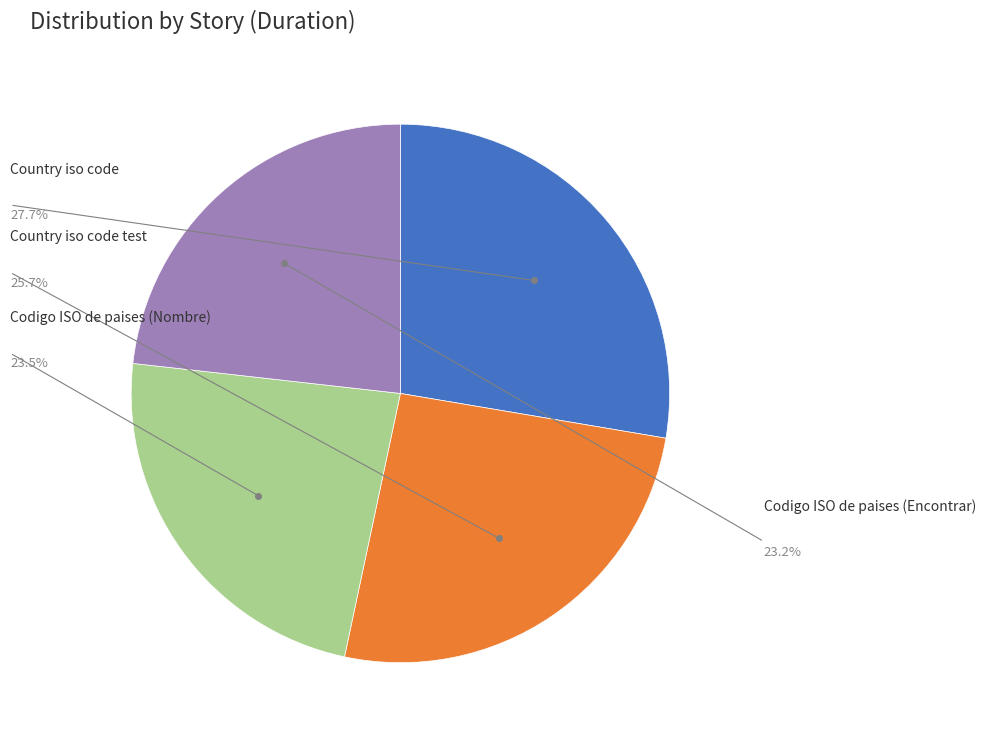

To the nearest percent, what is the combined percentage of Codigo ISO de paises (Encontrar) and Codigo ISO de paises (Nombre)?

47%